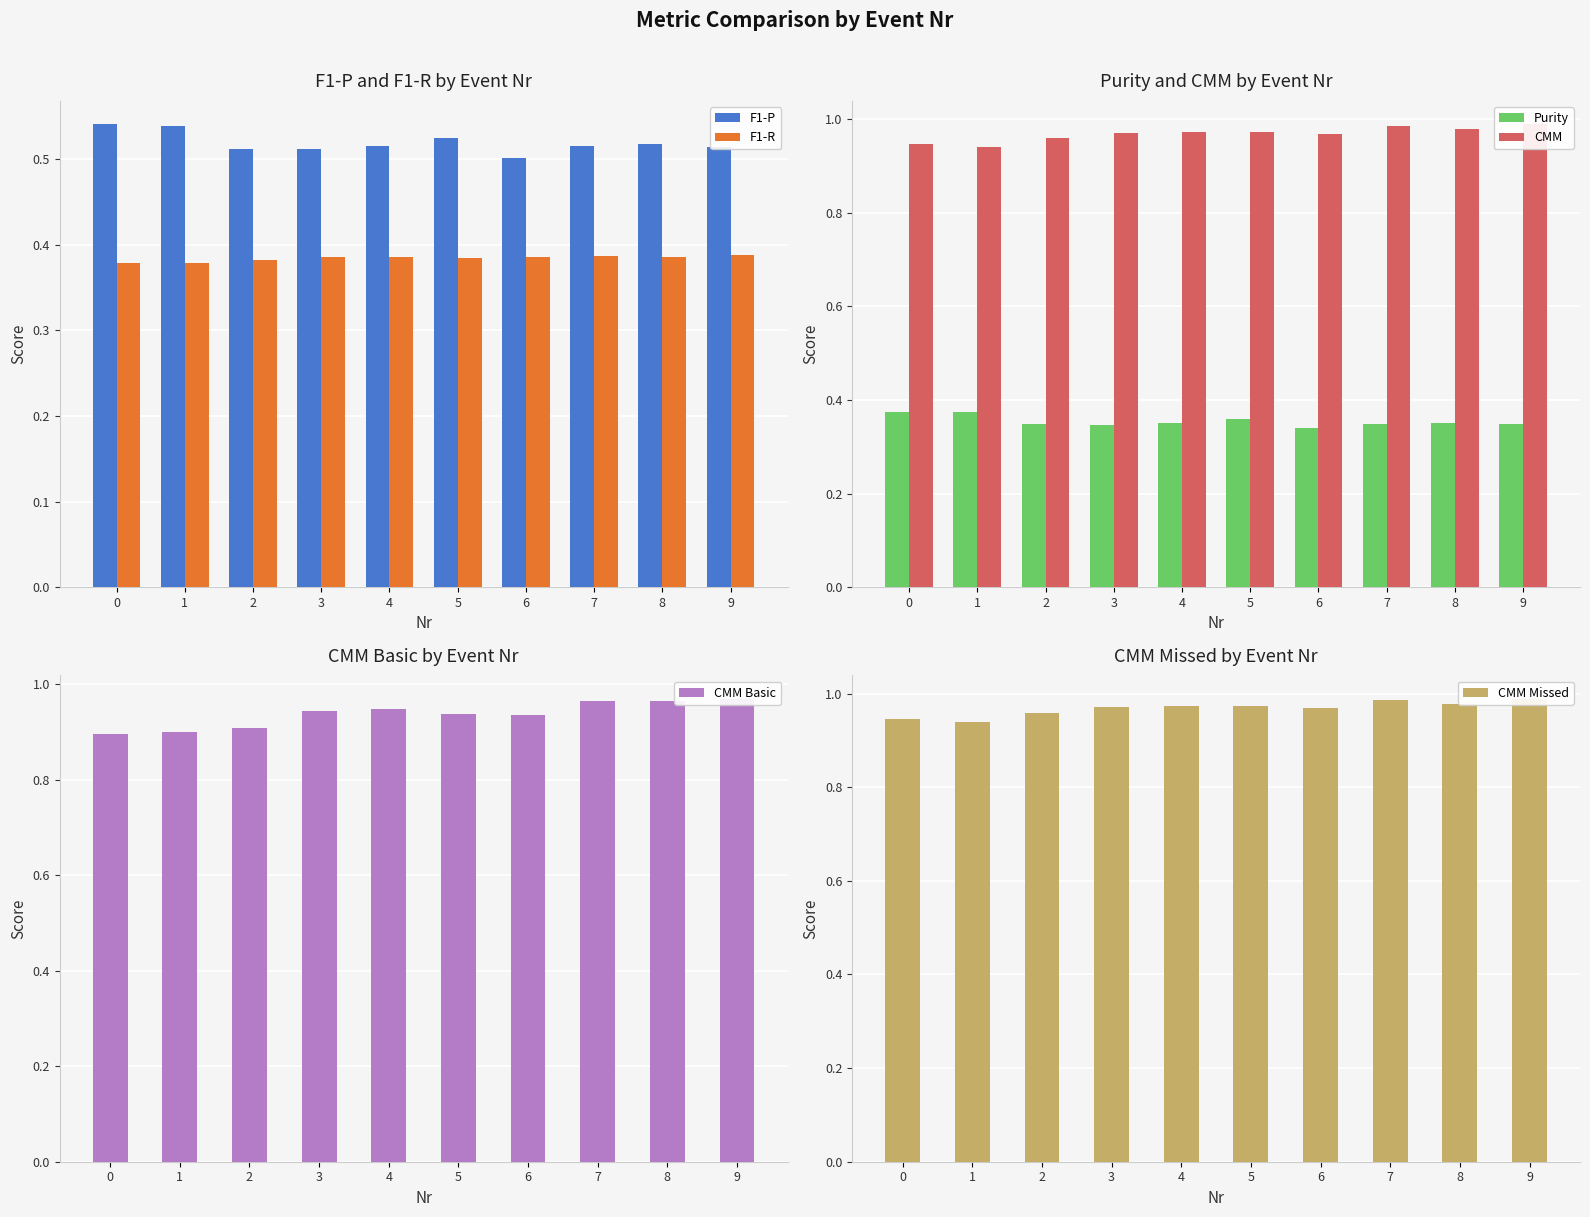

Which series changed the most between 3 and 9?

CMM Basic